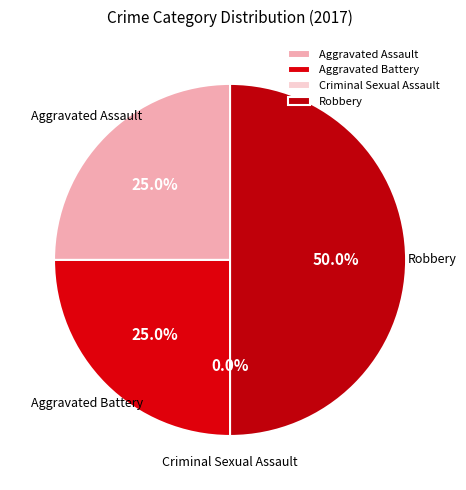

How many segments does this pie chart have?

4